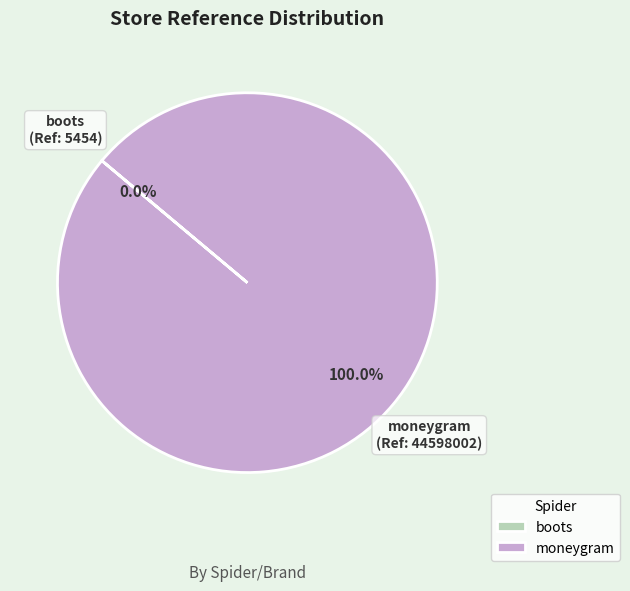

Which category has the biggest portion of the pie?

moneygram